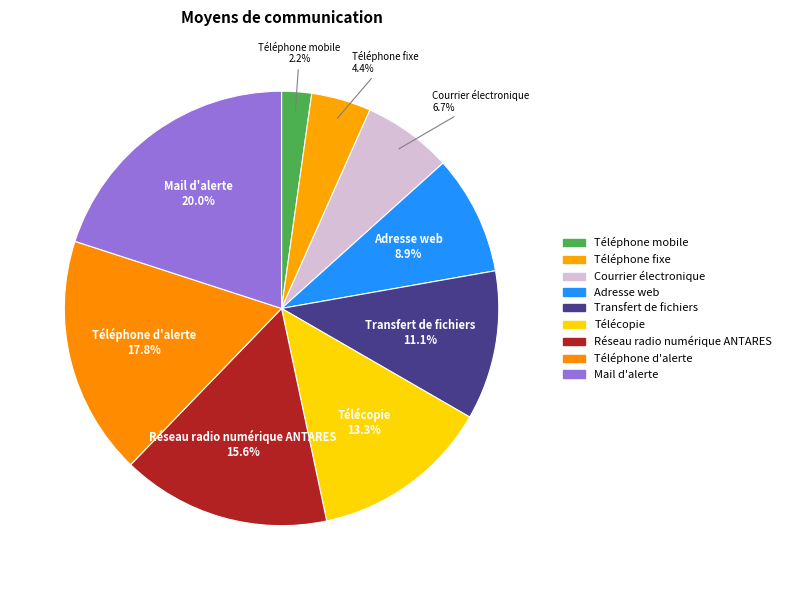

Is it true that Réseau radio numérique ANTARES is 9% of the pie?

False